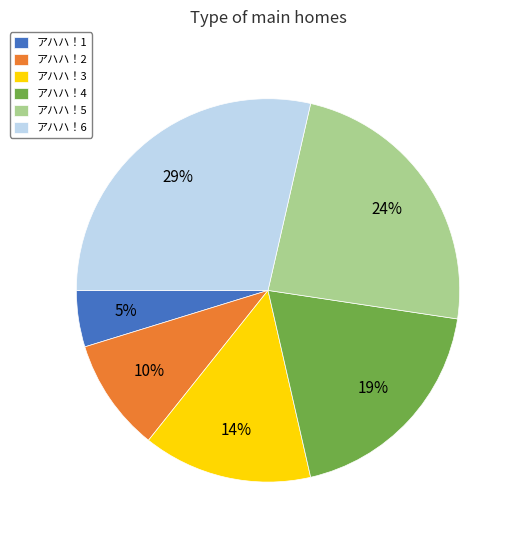

What is the smallest slice in the pie chart?

アハハ！1